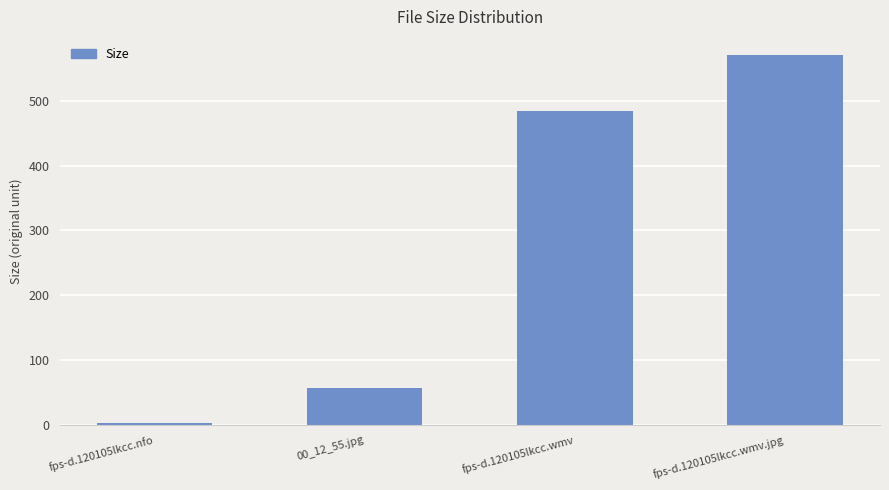

Reading left to right, list all the values displayed in this chart.

fps-d.120105lkcc.nfo=2.1	00_12_55.jpg=56.7	fps-d.120105lkcc.wmv=484.3	fps-d.120105lkcc.wmv.jpg=569.9